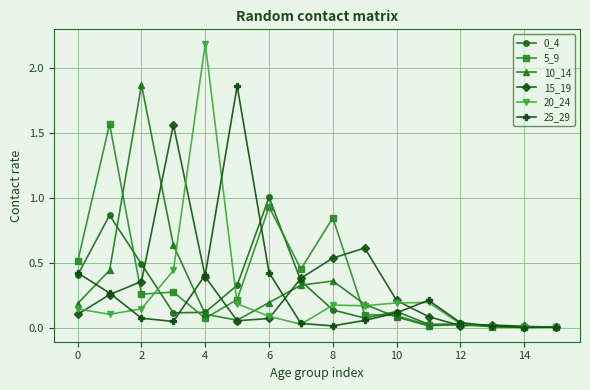

In 15_19, how many points are lower than both neighbors (excluding endpoints)?

2